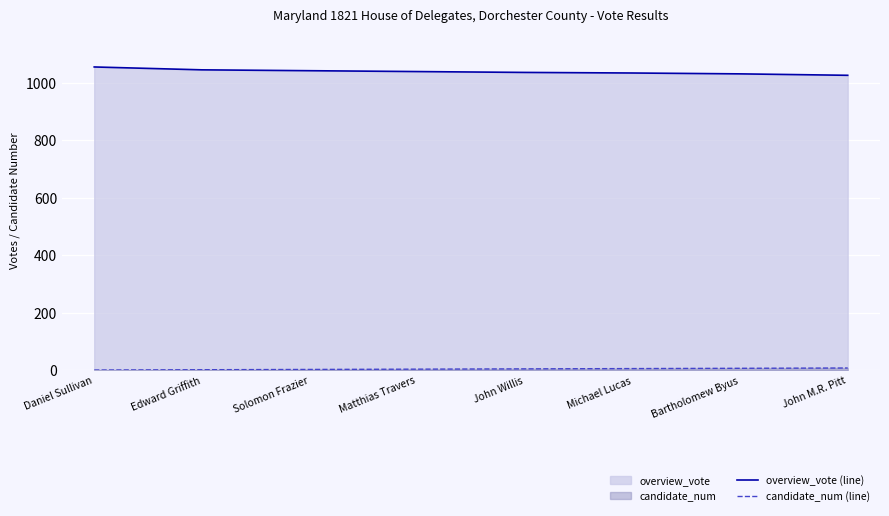

At which category is the sum across all series the highest?

Daniel Sullivan